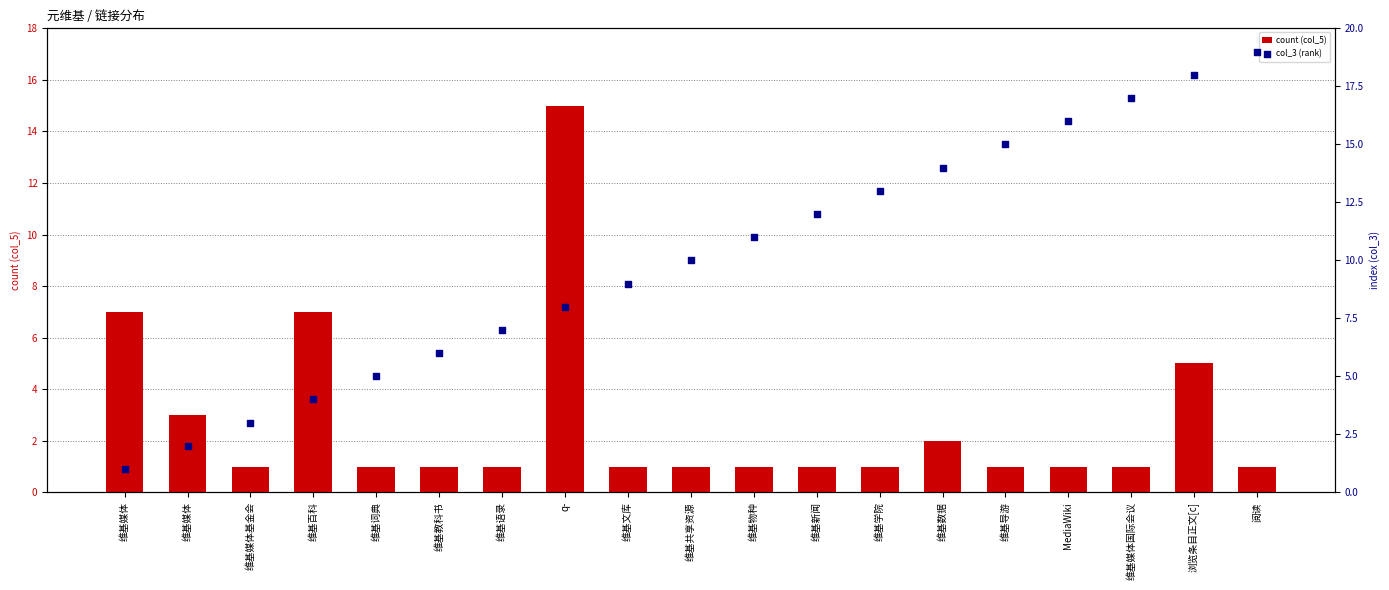

Which series reaches the maximum Y coordinate?

col_3 (rank)